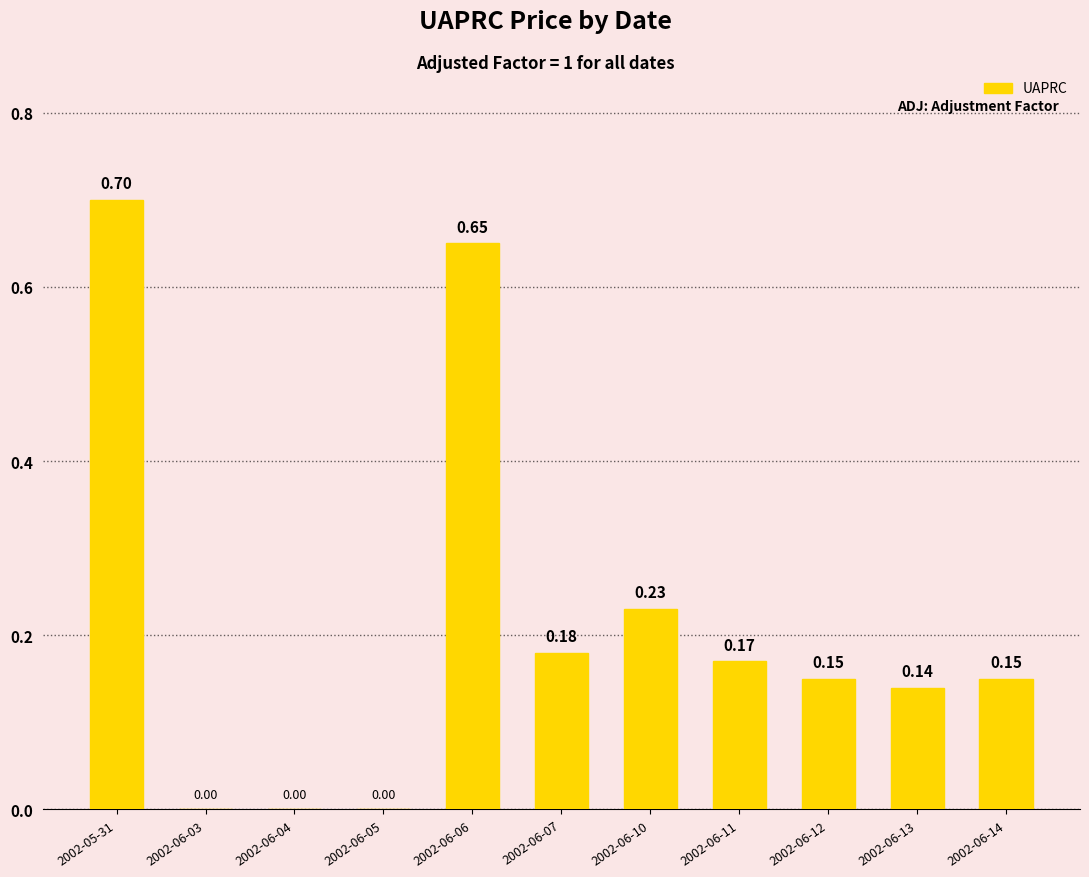

What is the sum of all values?

2.4